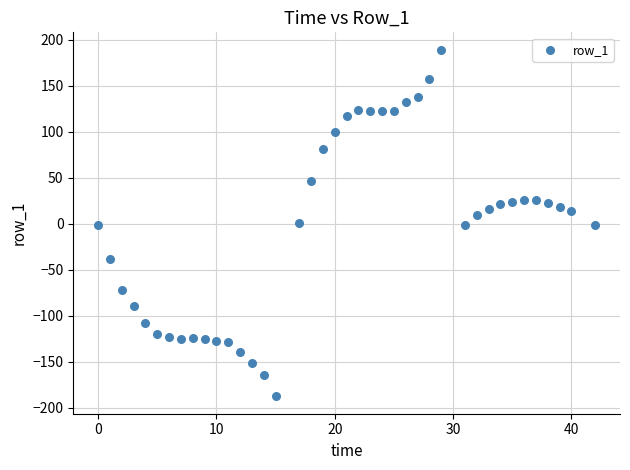

What is the range of Y values (max minus min)?

376.7